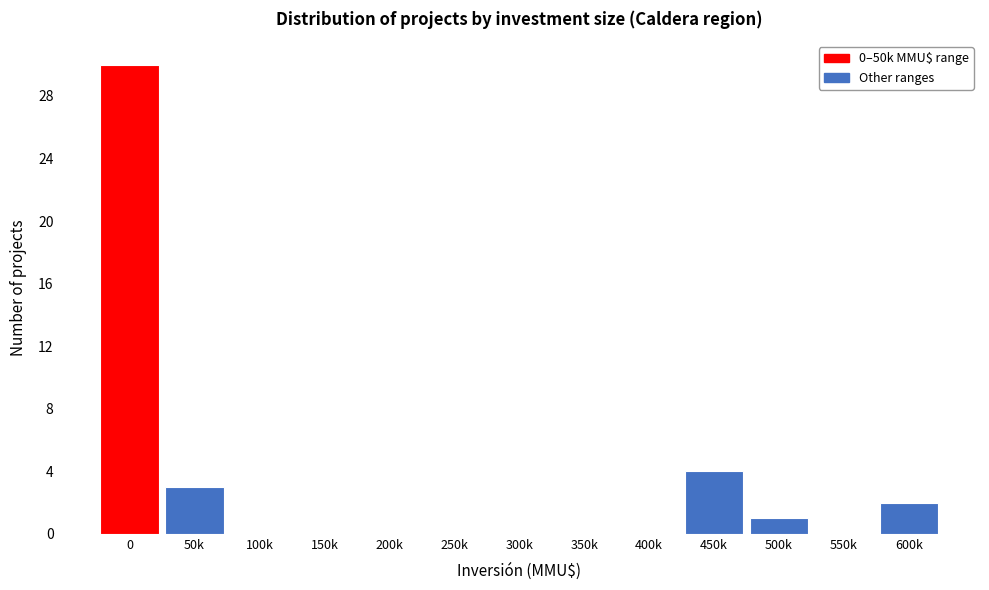

Reading right to left, transcribe all the data shown in this chart.

600k=2	550k=0	500k=1	450k=4	400k=0	350k=0	300k=0	250k=0	200k=0	150k=0	100k=0	50k=3	0=30